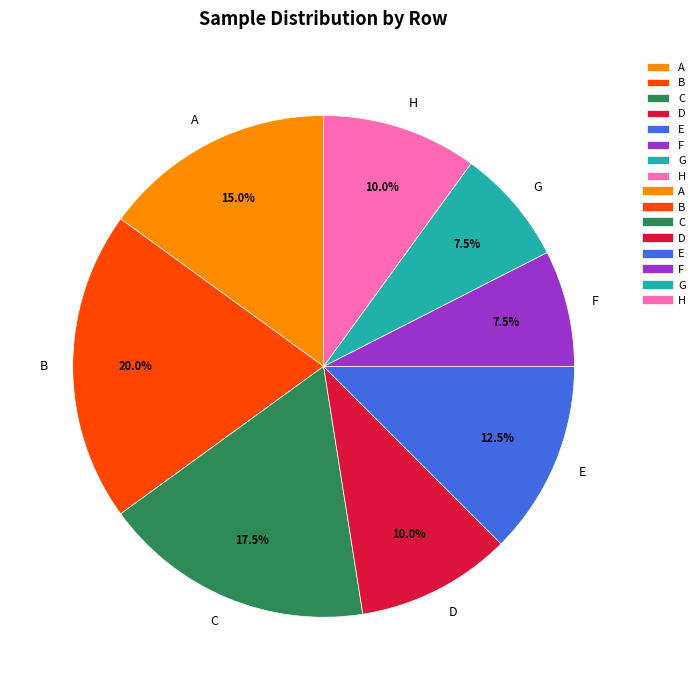

How much of the chart is everything except F?

92.5%